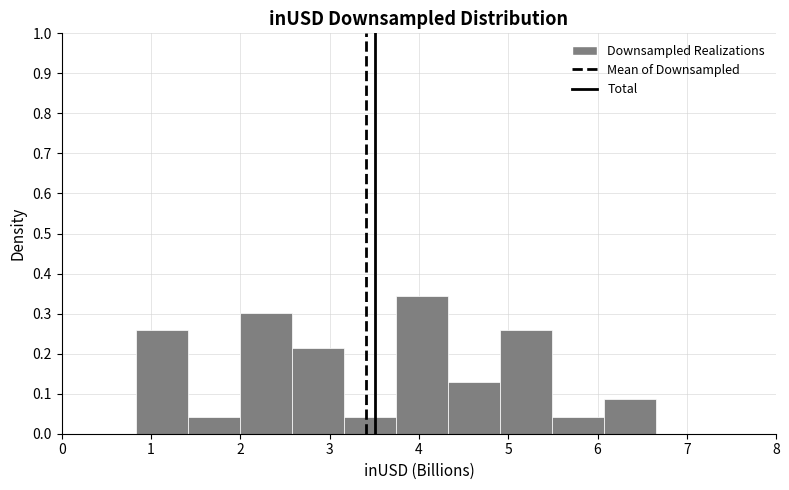

How tall is the bar that spans 5.5 to 6.1 on the x-axis? Neither the bar edges nor the heights are printed on the chart, so give them approximately, as read against the axes.

0.04